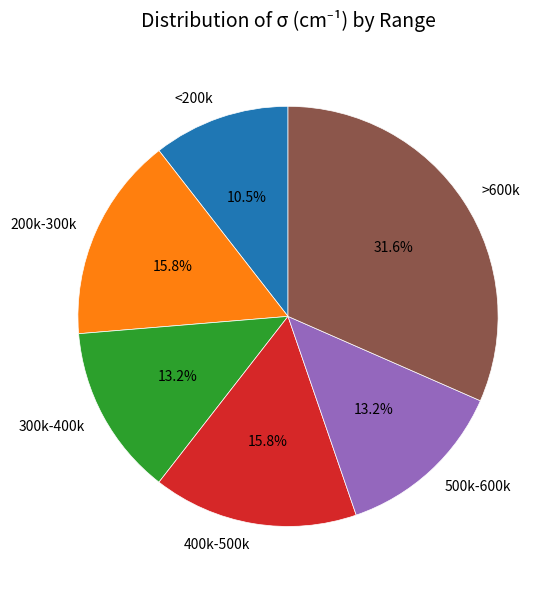

Between 500k-600k and <200k, which is larger?

500k-600k